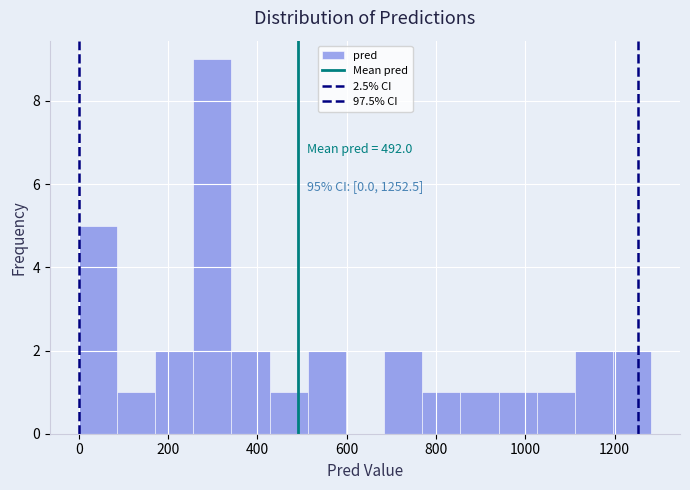

Which range on the x-axis has the tallest bar?

260 to 340